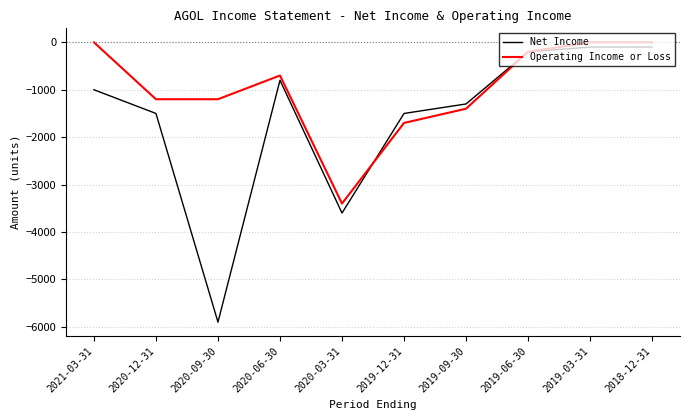

Reading right to left, extract all data points from this chart.

Net Income: -100	-100	-200	-1300	-1500	-3600	-800	-5900	-1500	-1000
Operating Income or Loss: 0	0	-200	-1400	-1700	-3400	-700	-1200	-1200	0